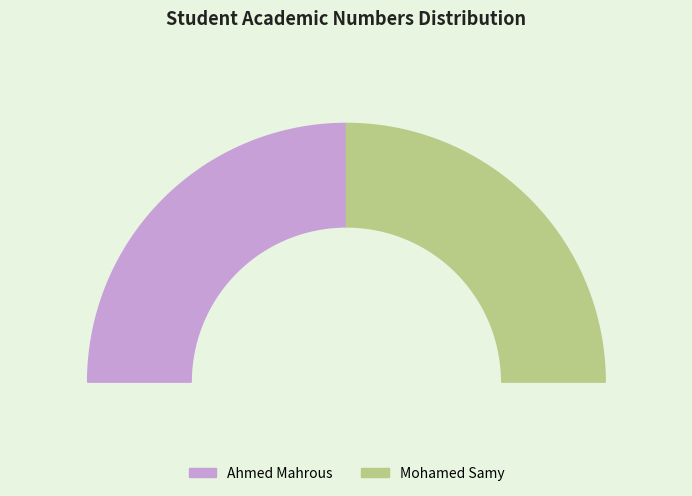

How much of the chart is everything except Mohamed Samy?

50.0%